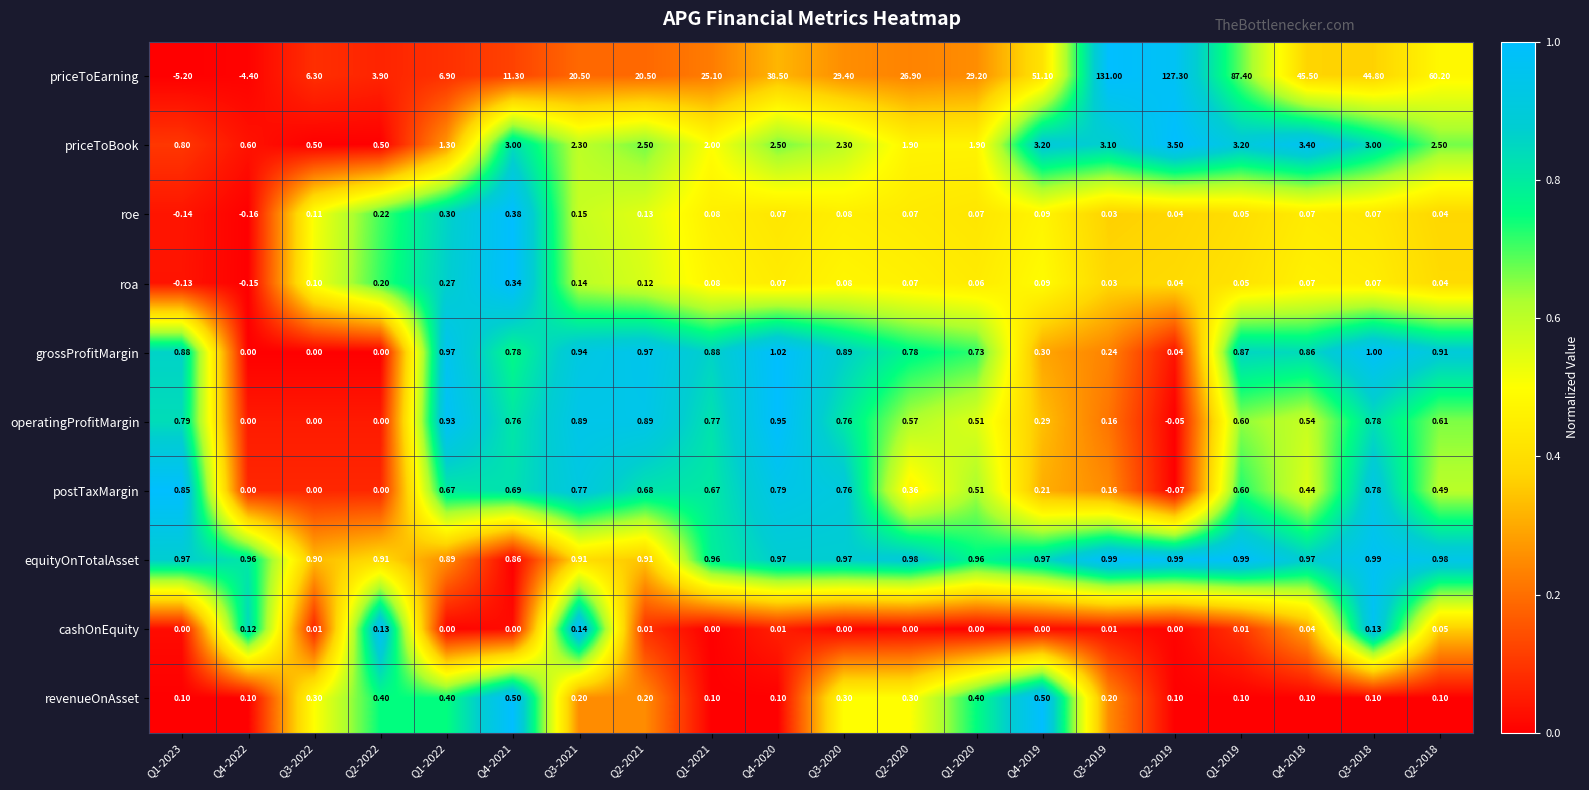

Rank the series by their maximum value, from lowest to highest.

cashOnEquity, roa, roe, revenueOnAsset, postTaxMargin, operatingProfitMargin, equityOnTotalAsset, grossProfitMargin, priceToBook, priceToEarning